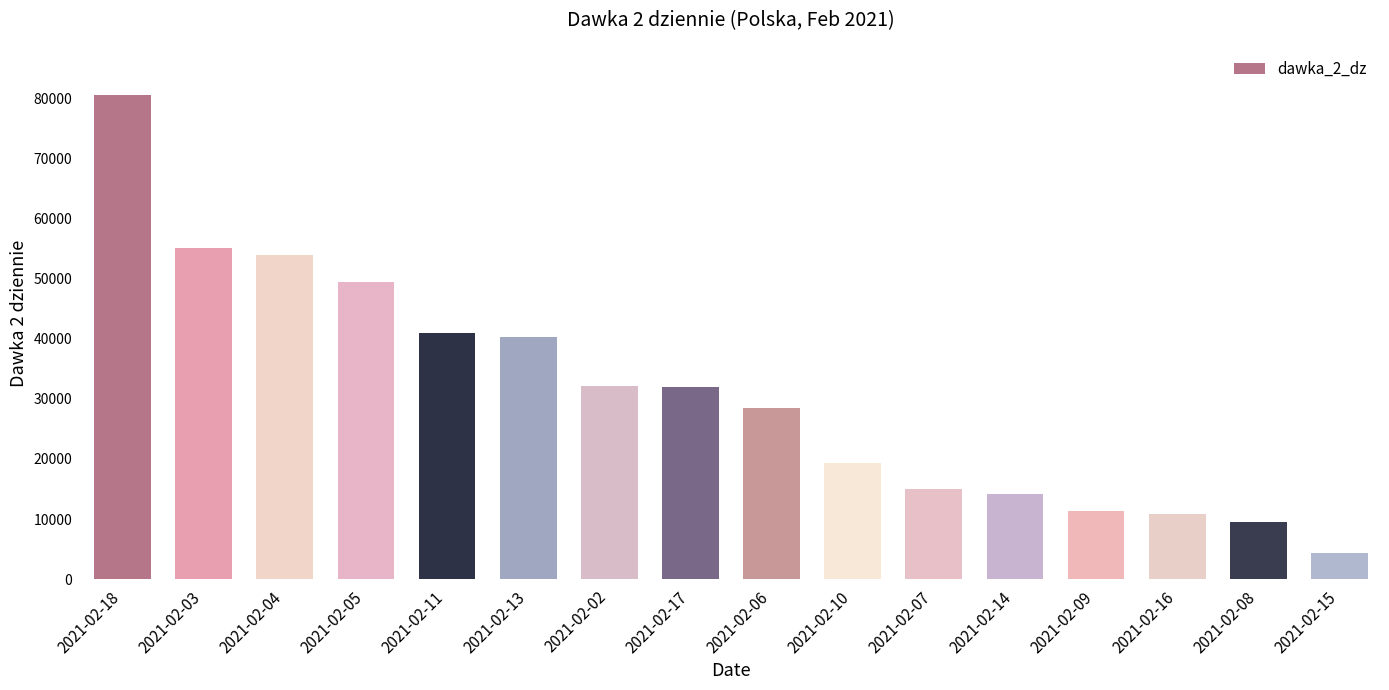

What is the minimum value shown in the chart?

4315